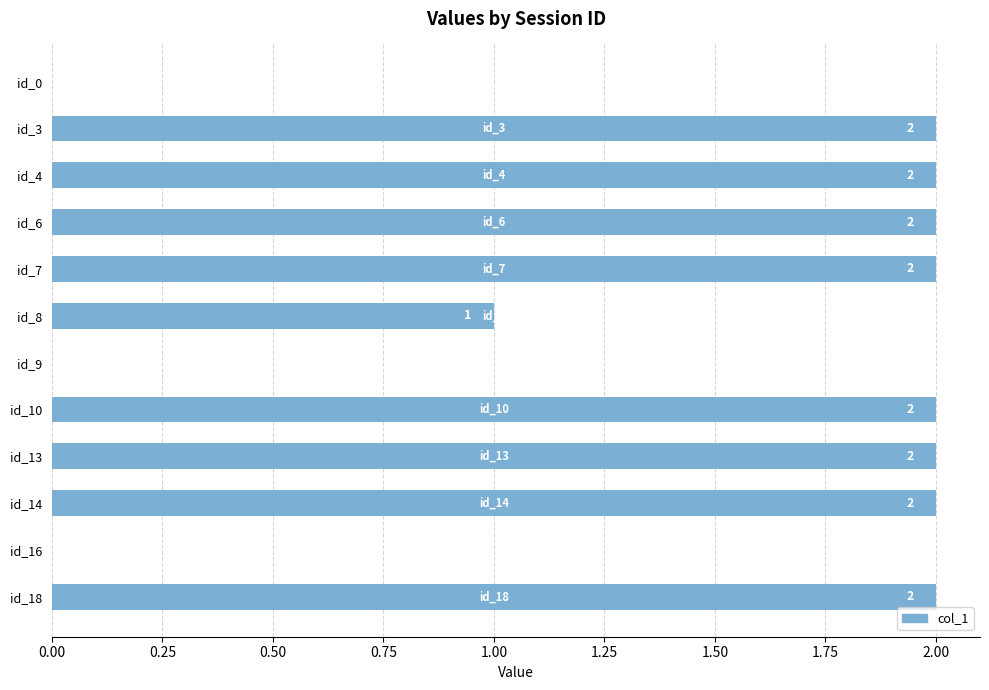

What is the ratio of the value at id_6 to the value at id_14?

1.0